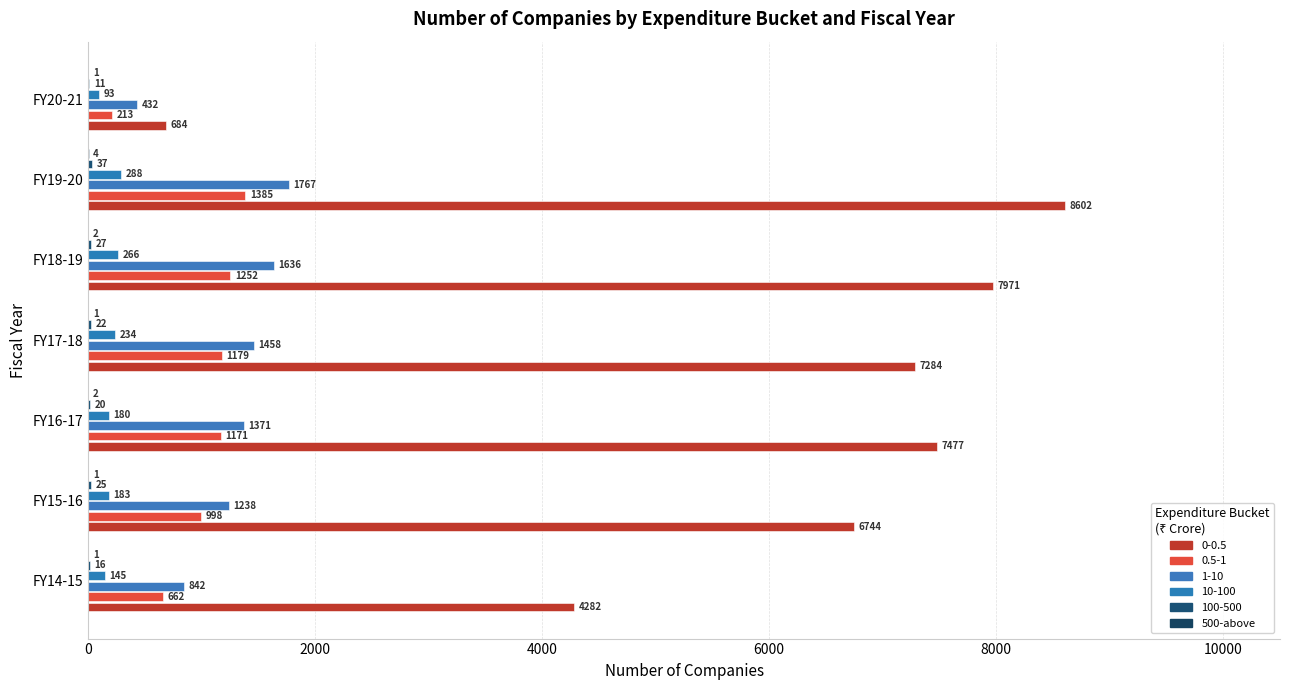

How many data points does each series have?

7